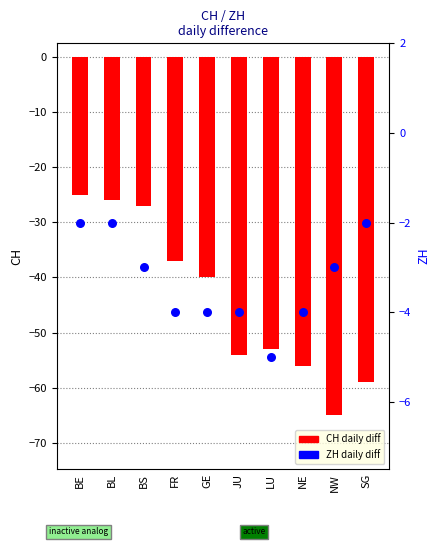

Is the value of ZH daily diff at BL greater than the value of CH daily diff at NE?

Yes